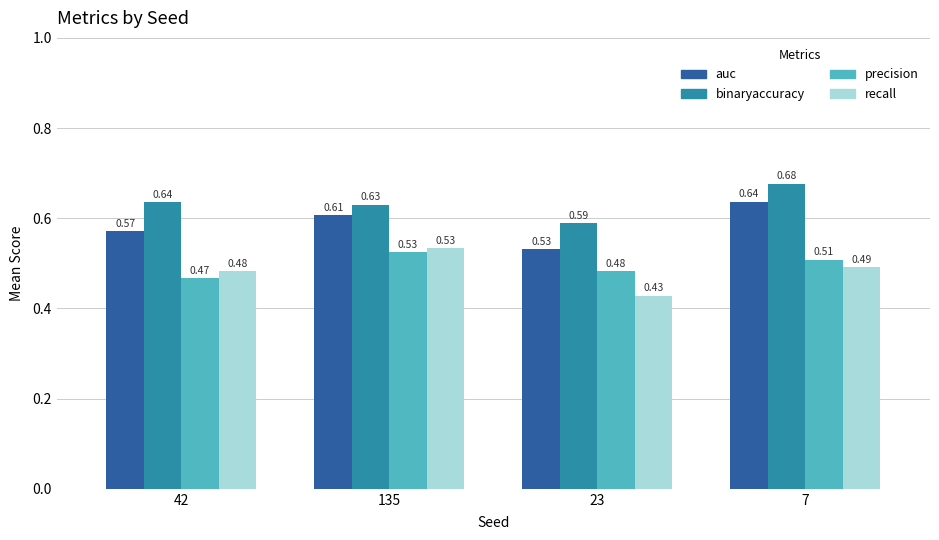

What are all the series names shown in the legend?

auc, binaryaccuracy, precision, recall